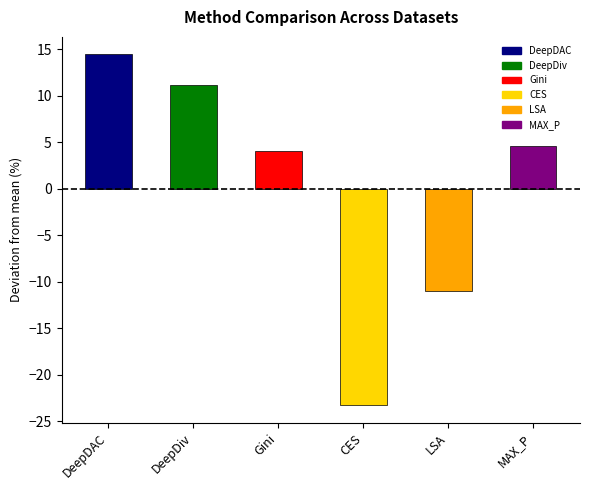

The value at DeepDAC is 14.4. True or false?

True